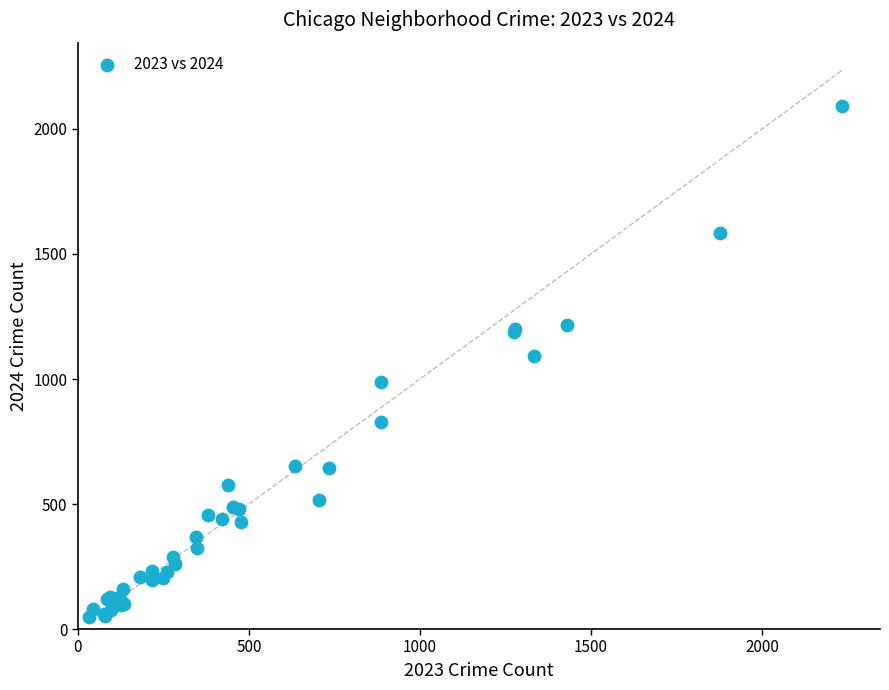

What Y value in the scatter plot is closest to 1069?

1093